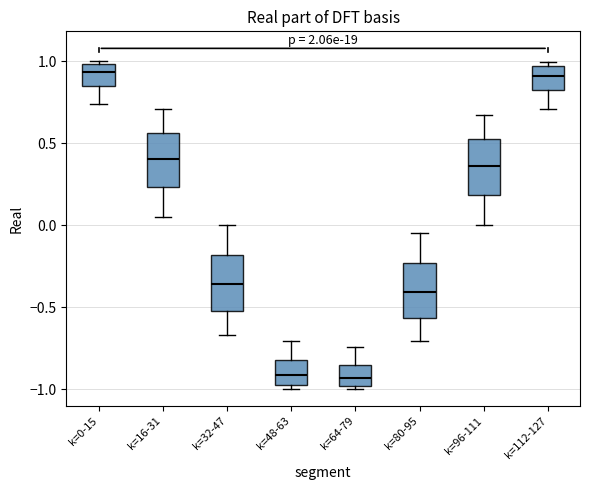

Where is the upper edge of the box for k=112-127 on the y-axis? The values are not printed on the chart, so give them approximately, as read against the axis.

0.95